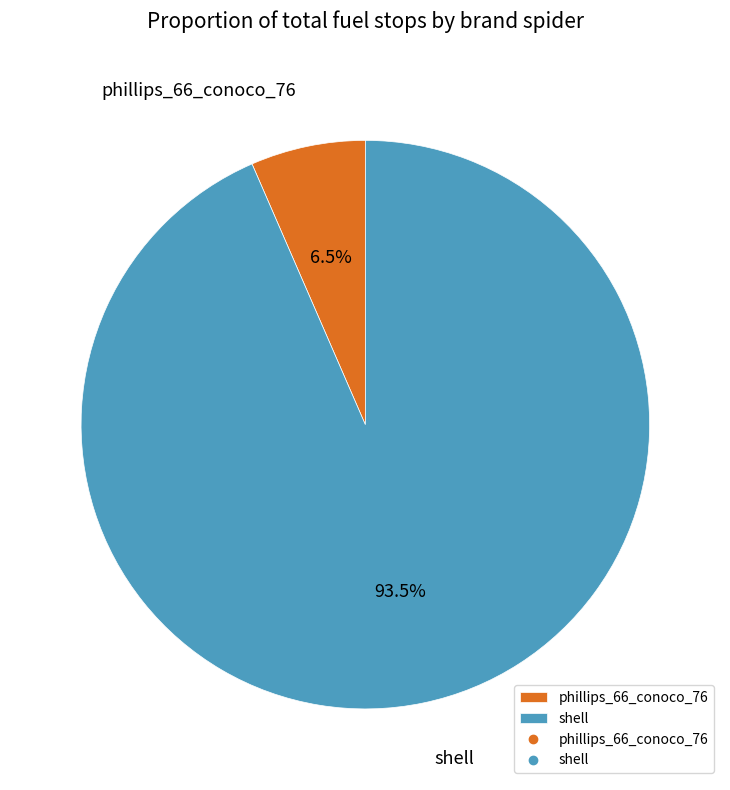

How many segments does this pie chart have?

2